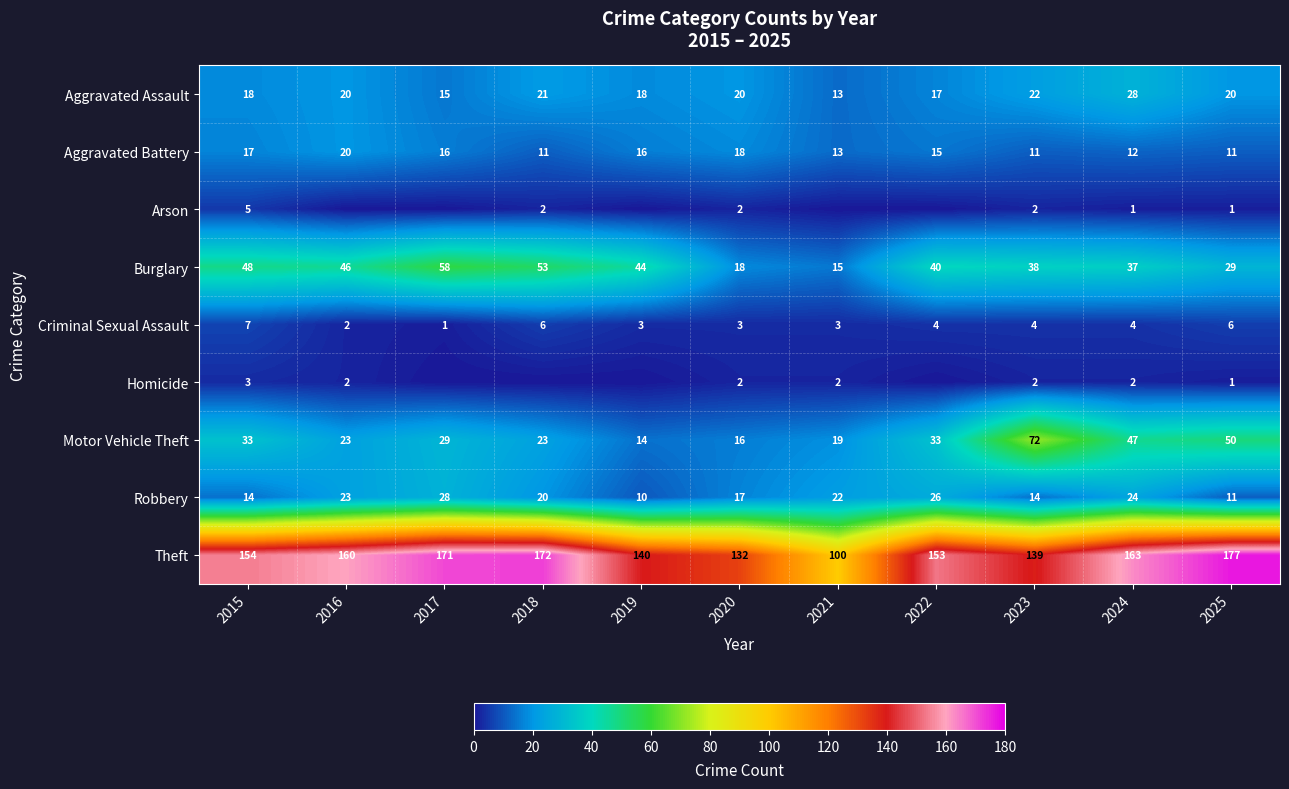

Is it true that Motor Vehicle Theft equals 14 at 2019?

True